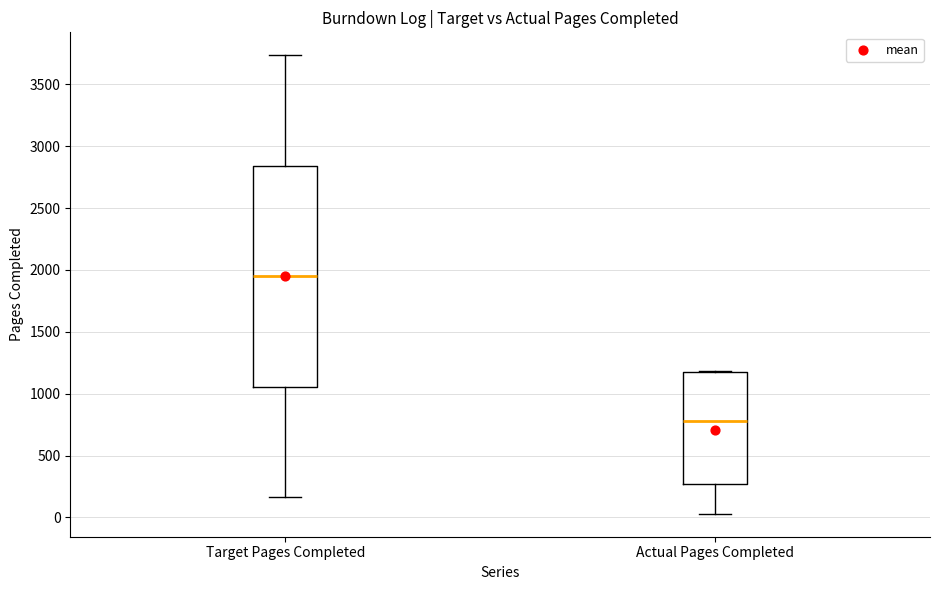

Reading left to right, read every box against the y-axis: the position of its median line, the range the box covers, and the ends of its whiskers. The values are not printed on the chart, so give them approximately, as read against the axis.

Target Pages Completed: median 1950, box 1050 to 2850, whiskers 150 to 3750
Actual Pages Completed: median 800, box 250 to 1200, whiskers 50 to 1200